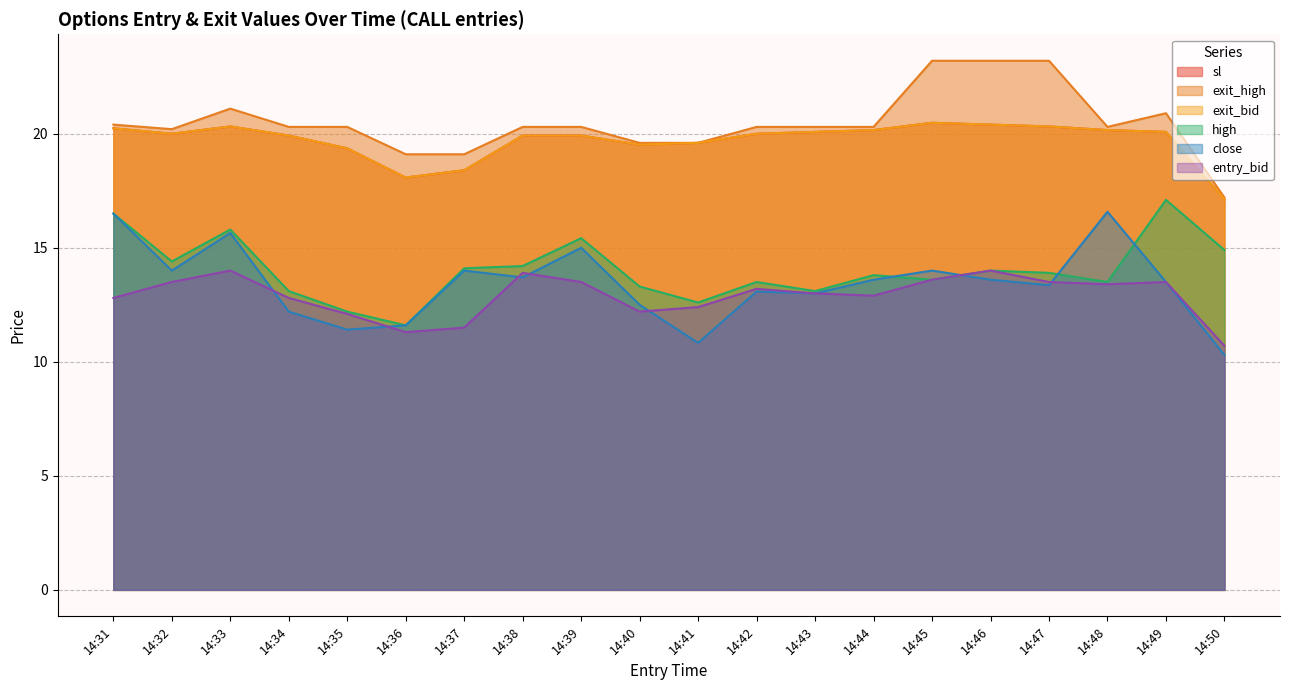

What is the value of the entry_bid point at the 20th from the left?

10.7